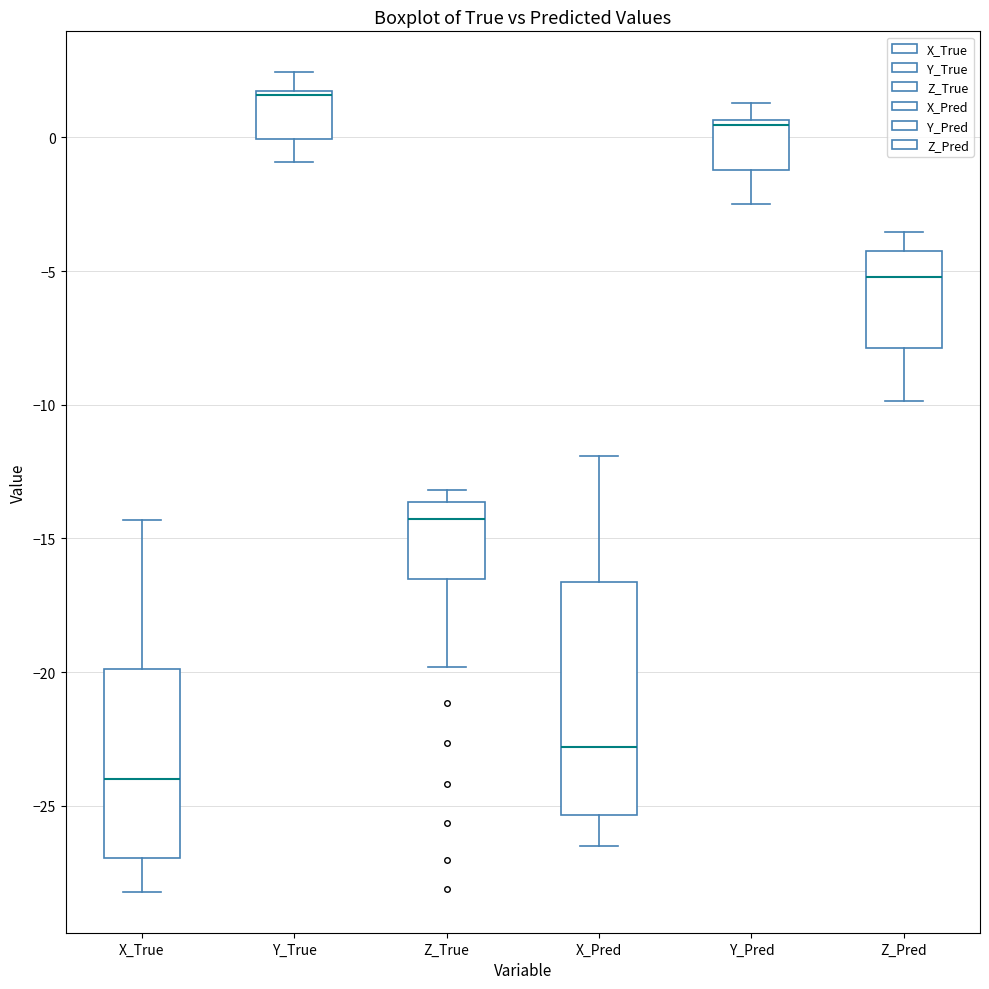

Comparing the boxes themselves (not the whiskers), which one is the tallest?

X_Pred